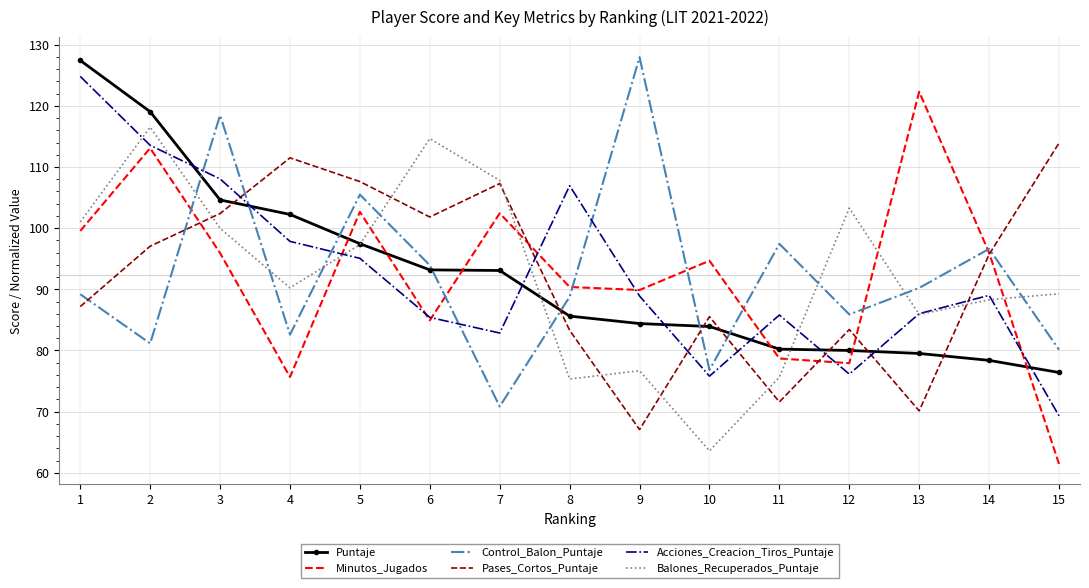

What is the difference between the Minutos_Jugados values at 3 and 7?

6.5